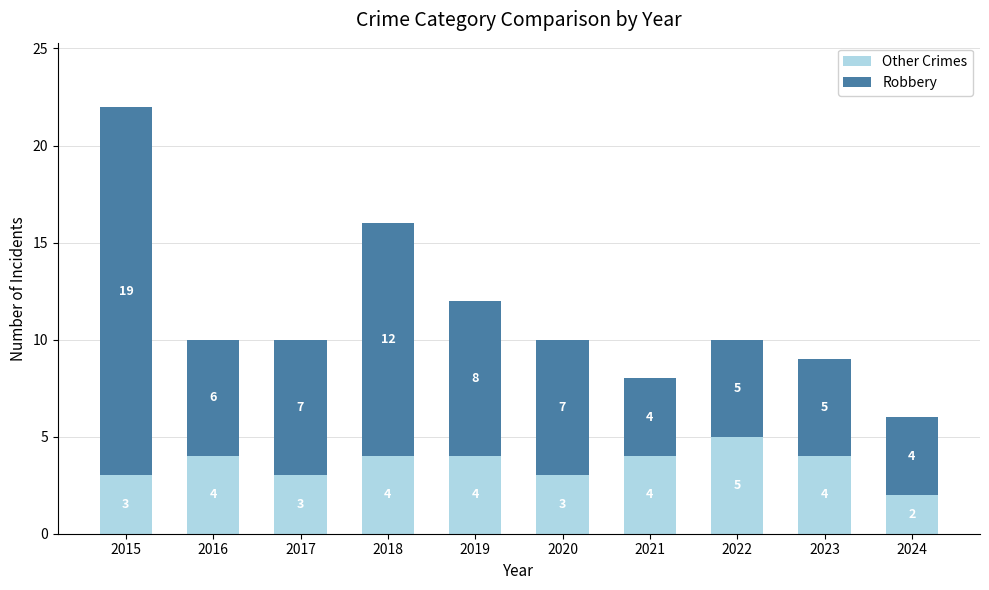

What is the maximum value for Other Crimes?

5